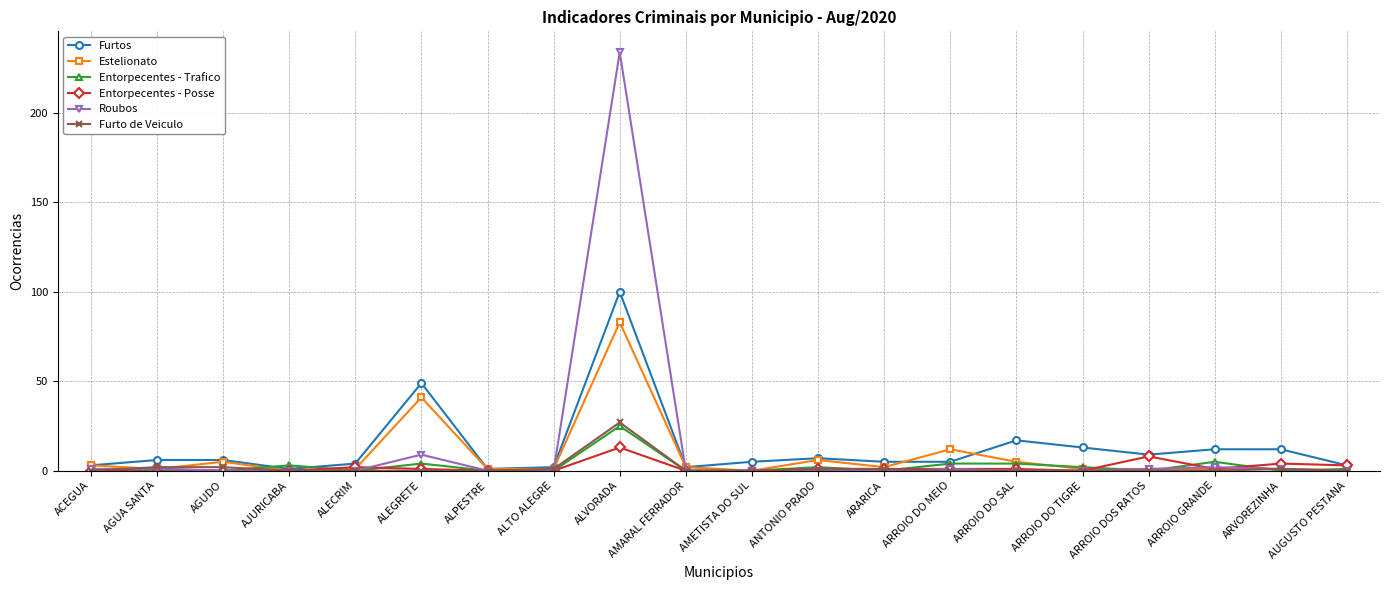

Does the chart display data point markers on the line(s)?

Yes